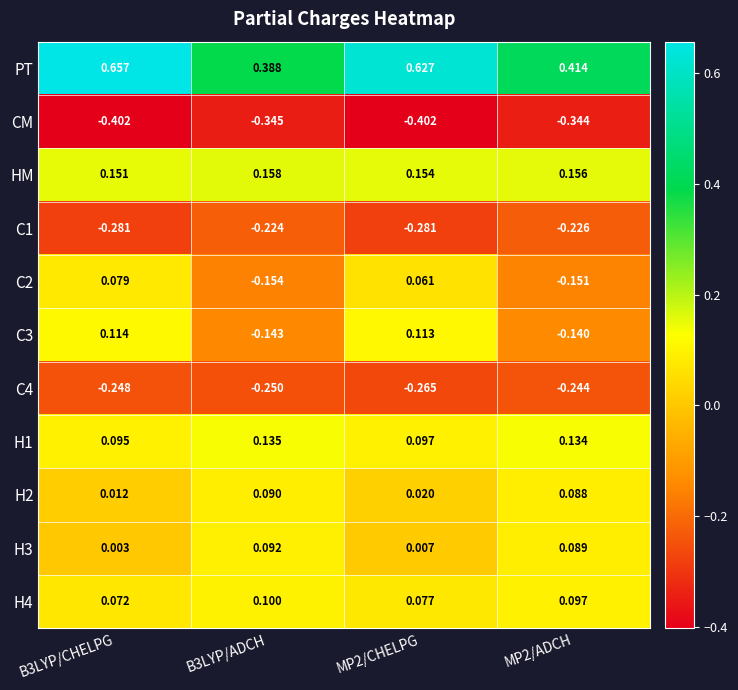

Rank the series by their maximum value, from highest to lowest.

PT, HM, H1, C3, H4, H3, H2, C2, C1, C4, CM